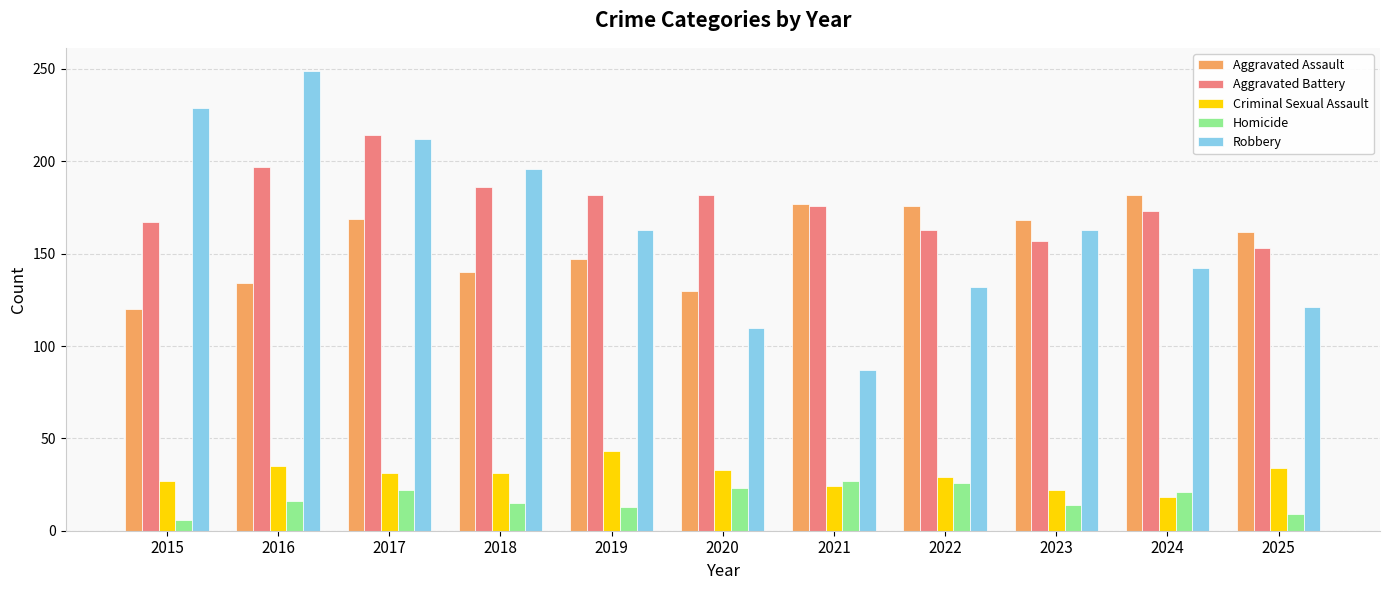

Which category has the lowest value across all series?

2015